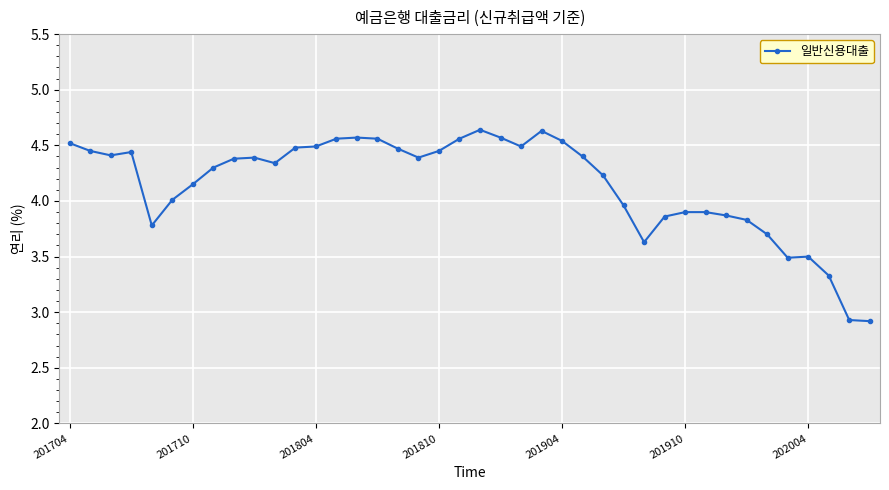

What is the difference between the maximum and minimum values?

1.7